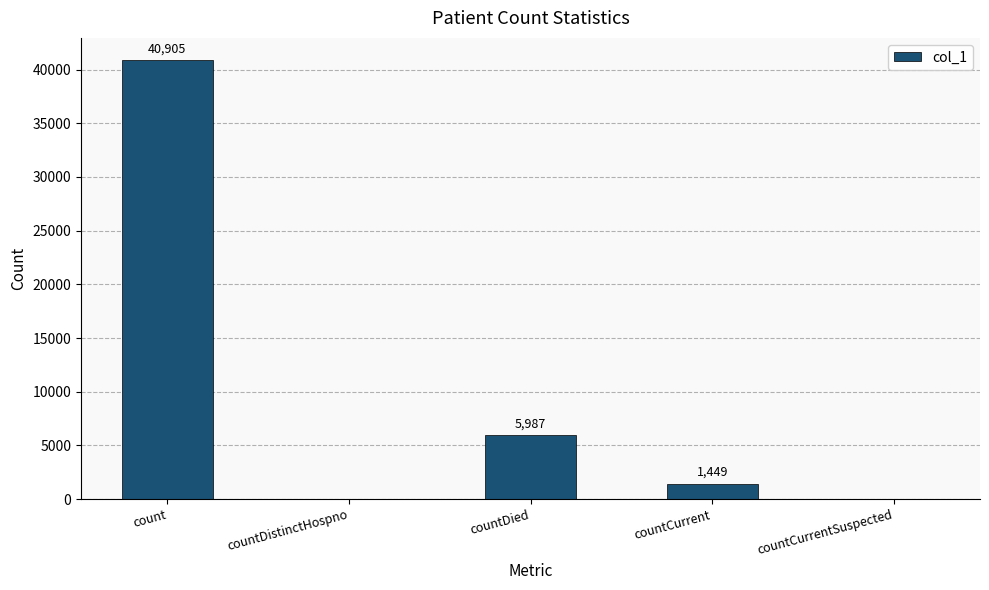

What is the greatest value displayed?

40905